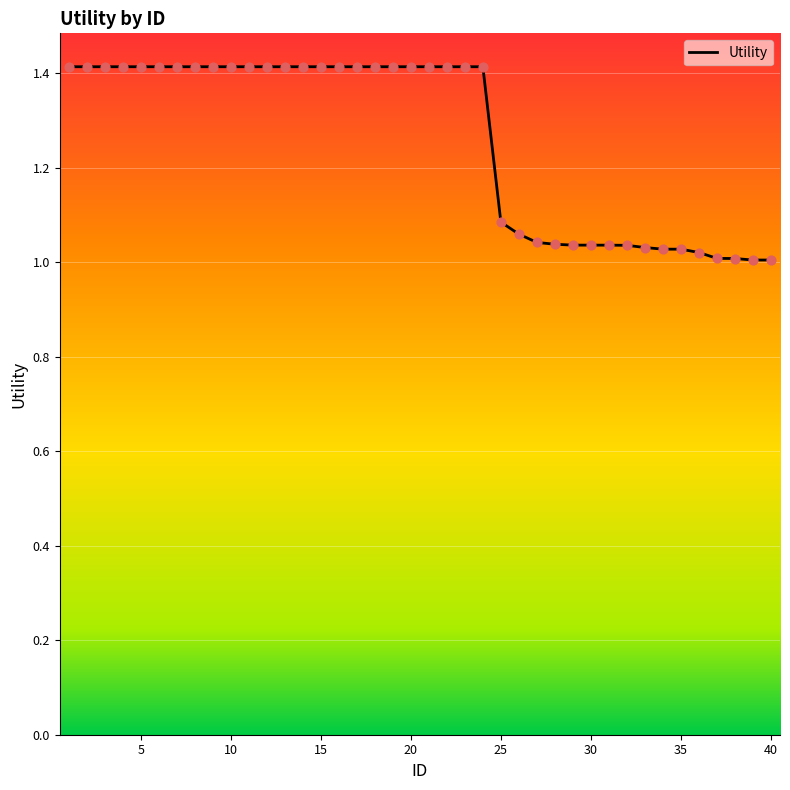

How many lines are shown in the chart?

1